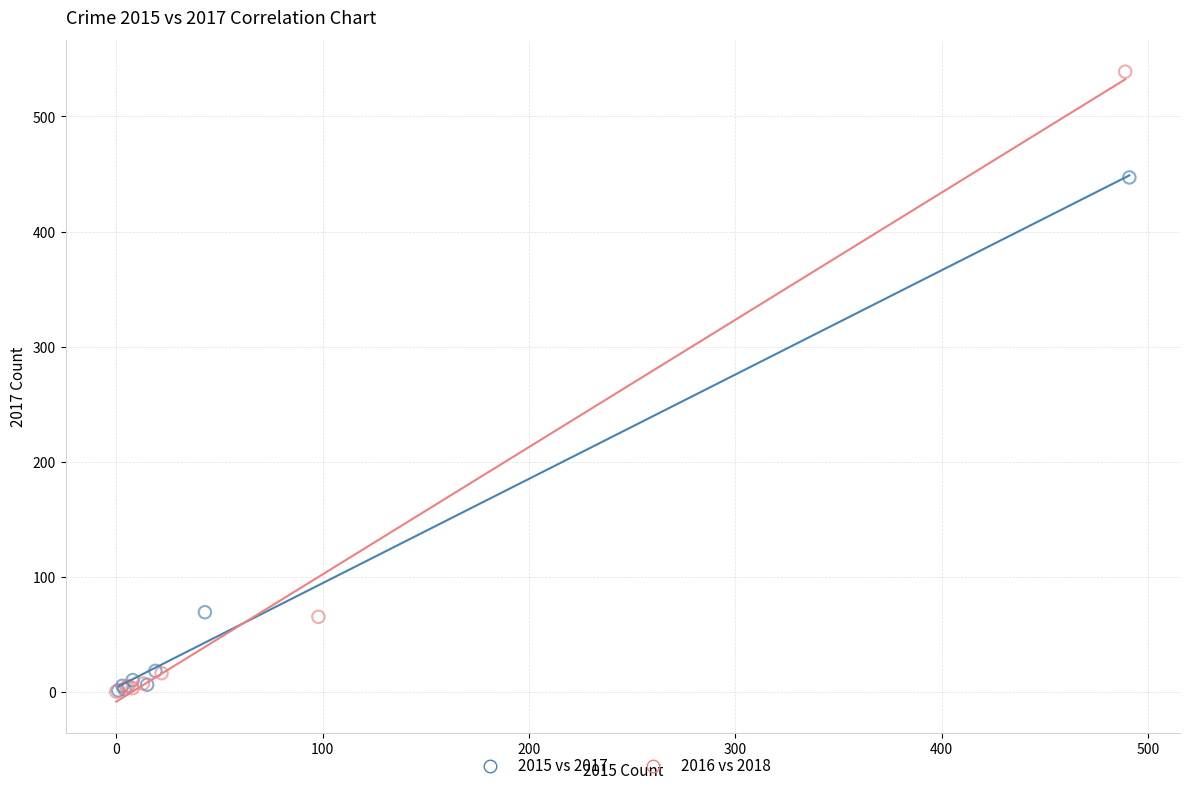

What are all the series names shown in the legend?

2015 vs 2017, 2016 vs 2018